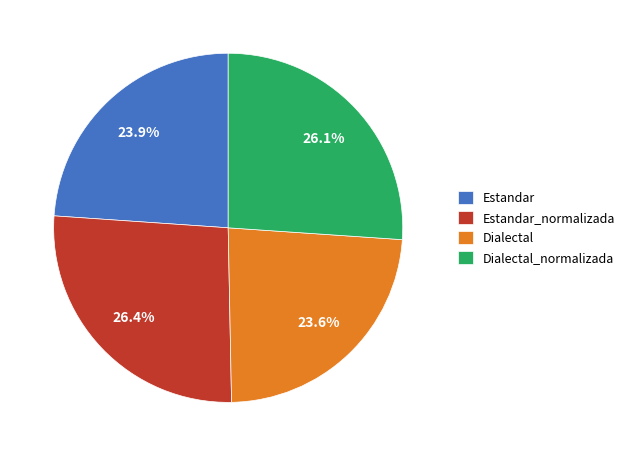

What percentage is NOT represented by Dialectal?

76.4%